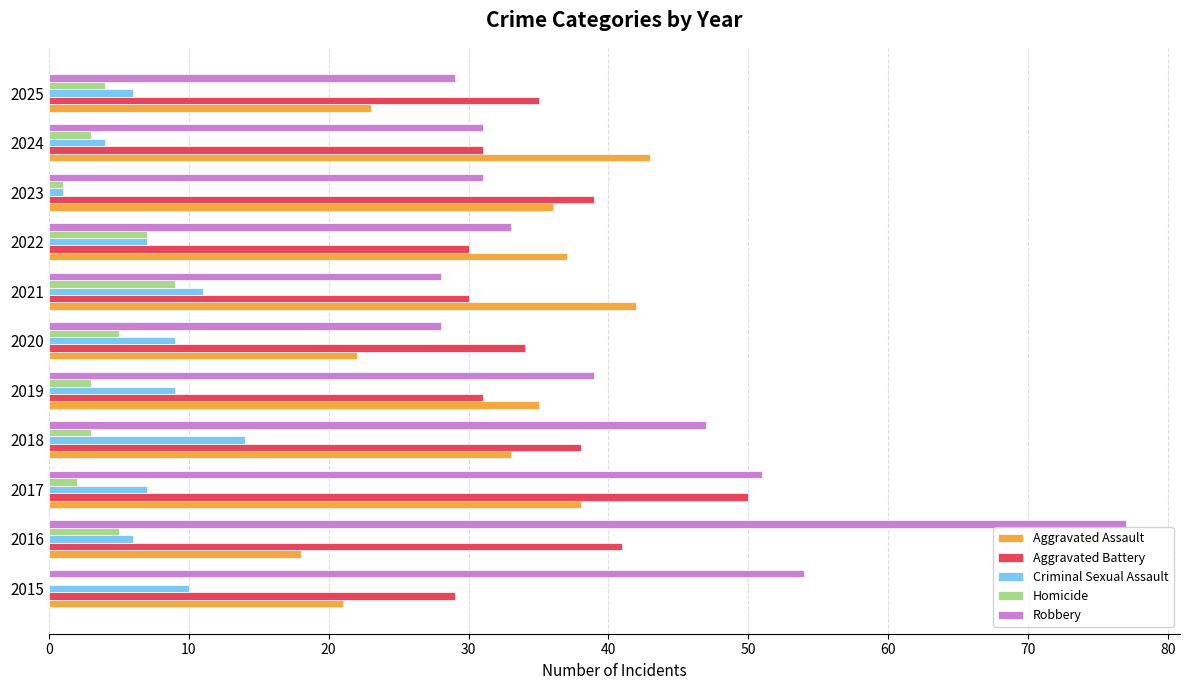

Which series has the largest total across all categories?

Robbery